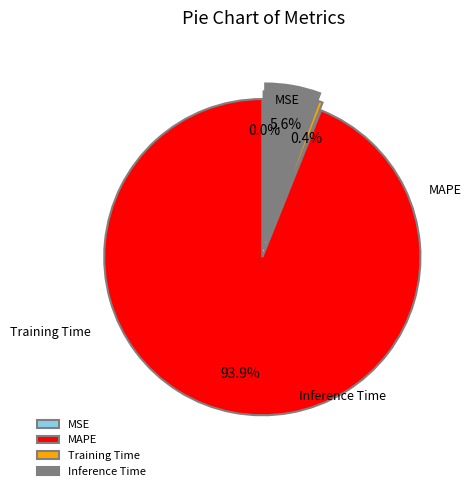

What percentage is NOT represented by Inference Time?

94.4%